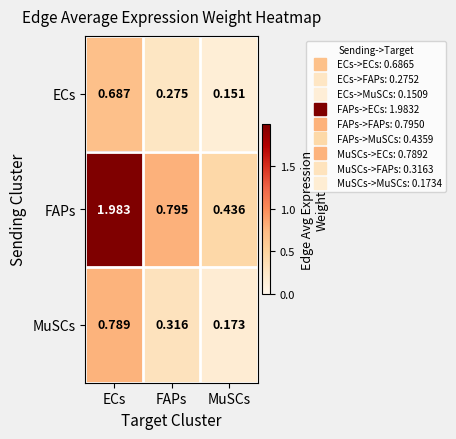

At which category is the sum across all series the highest?

ECs